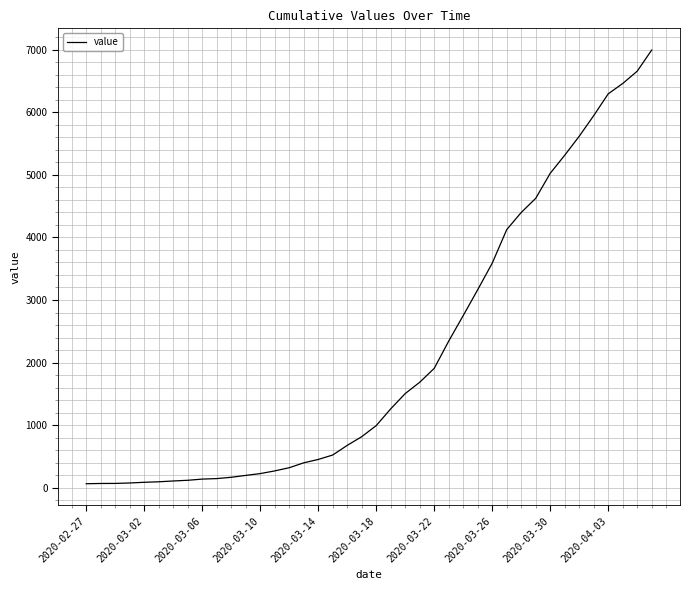

What is the difference between the maximum and minimum values?

6931